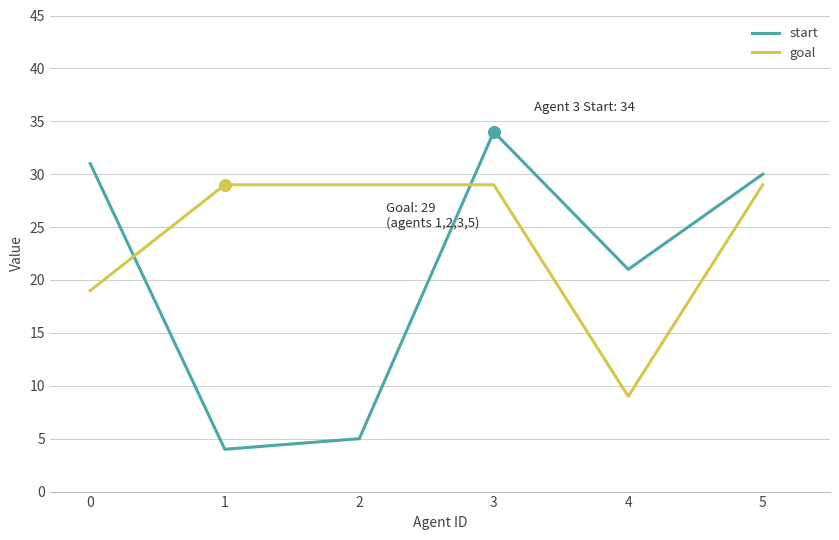

What are all the series names shown in the legend?

start, goal